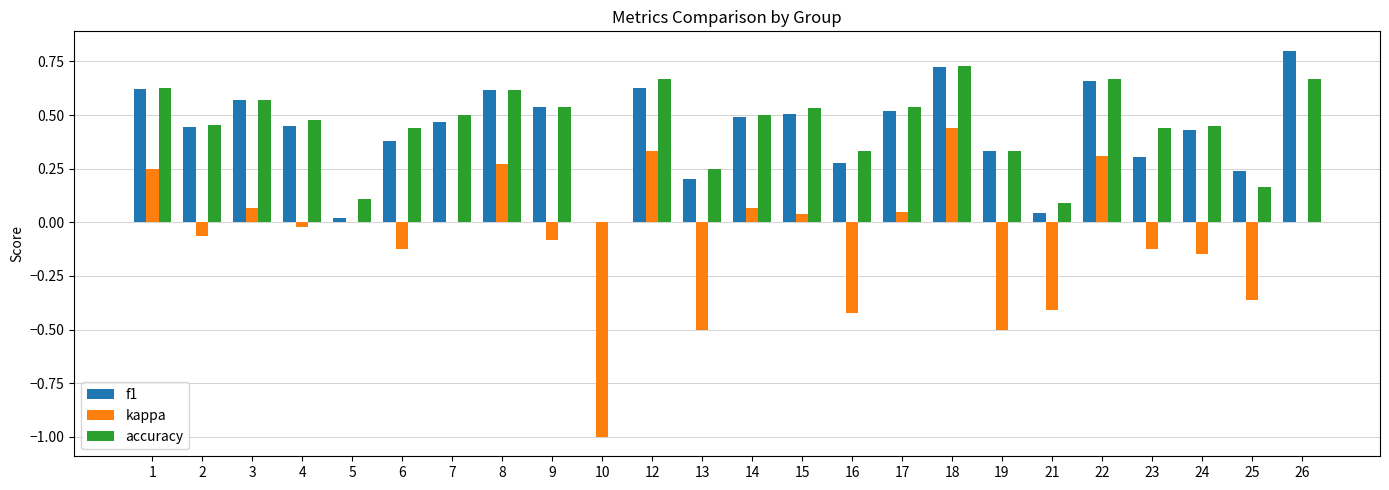

Between 8 and 15, which series saw the biggest shift?

kappa